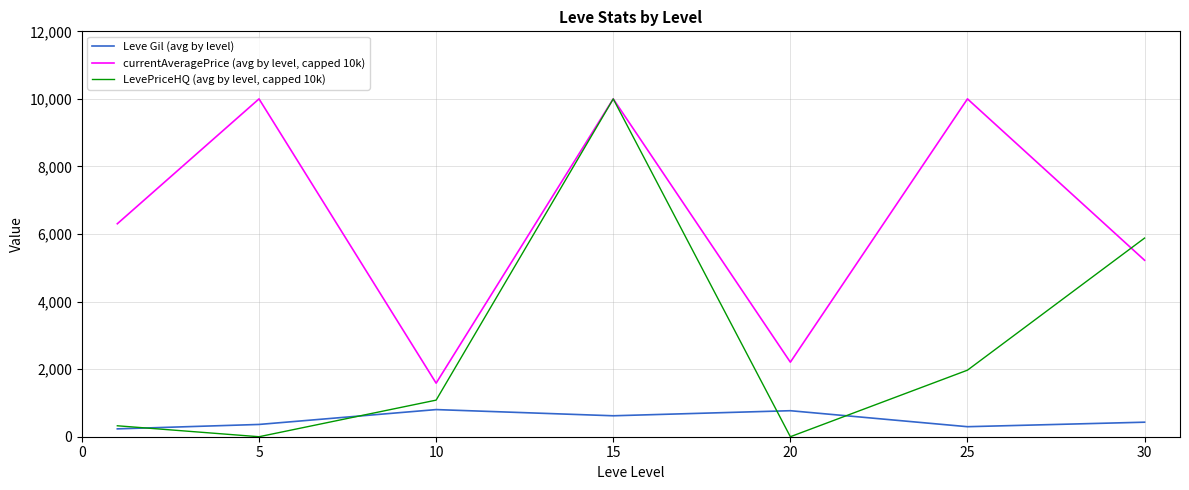

Which series has the largest total across all categories?

currentAveragePrice (avg by level, capped 10k)